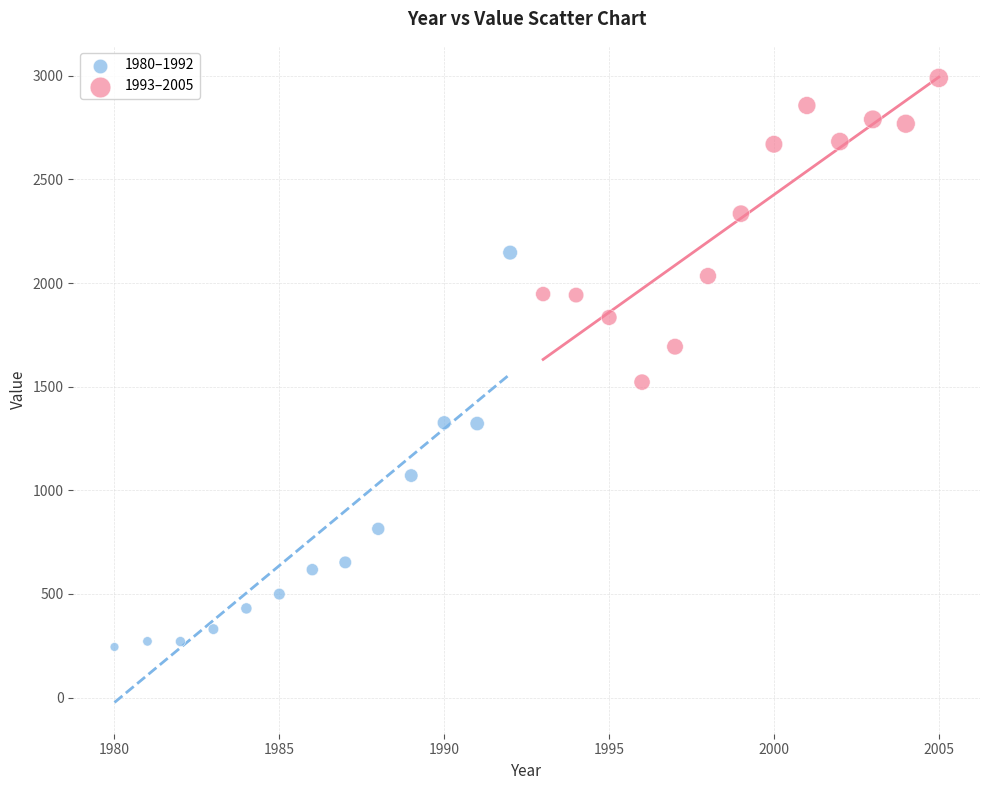

Which series contains the highest Y value?

1993–2005